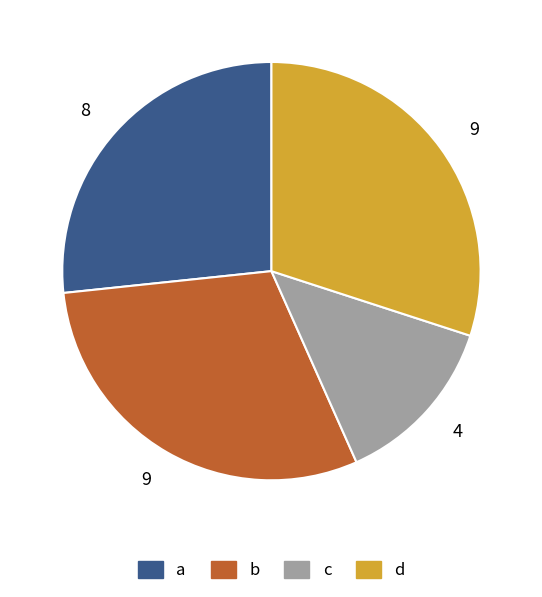

Count the number of slices in the pie.

4